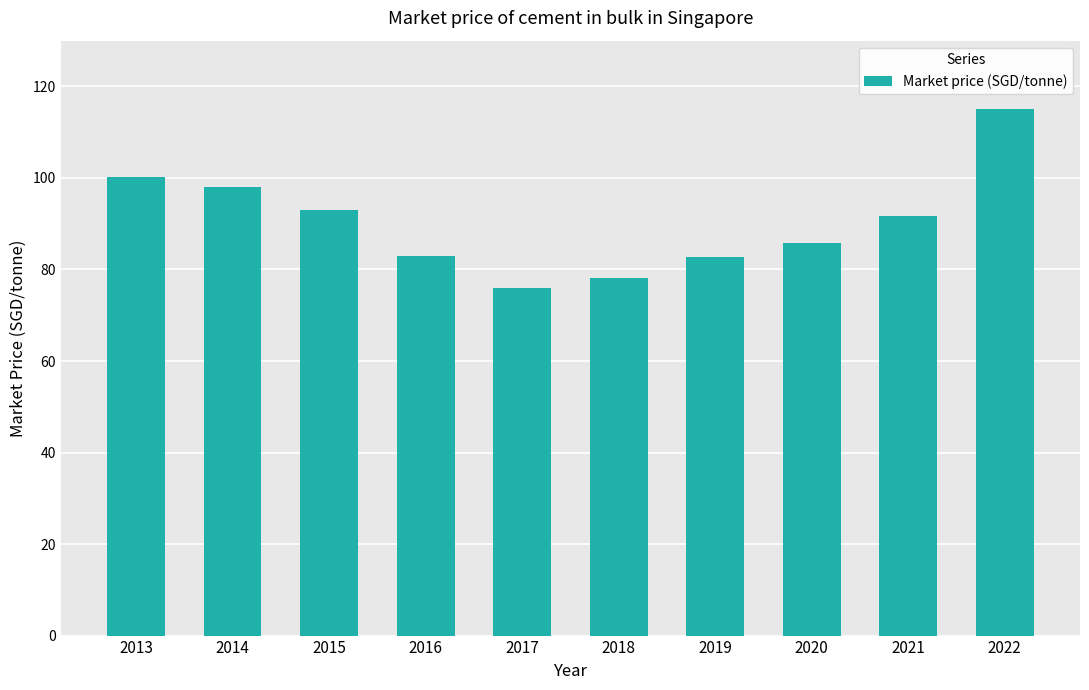

What is the value of the 10th bar from the left?

115.1